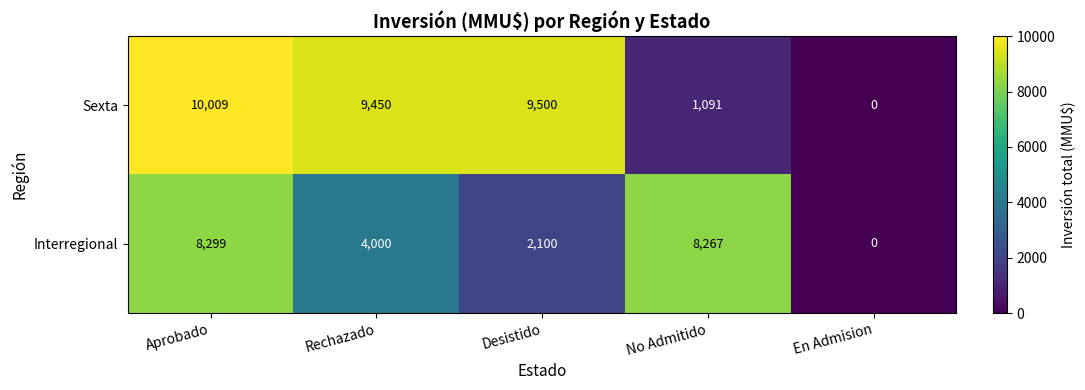

At how many categories does at least one series exceed 3520?

4